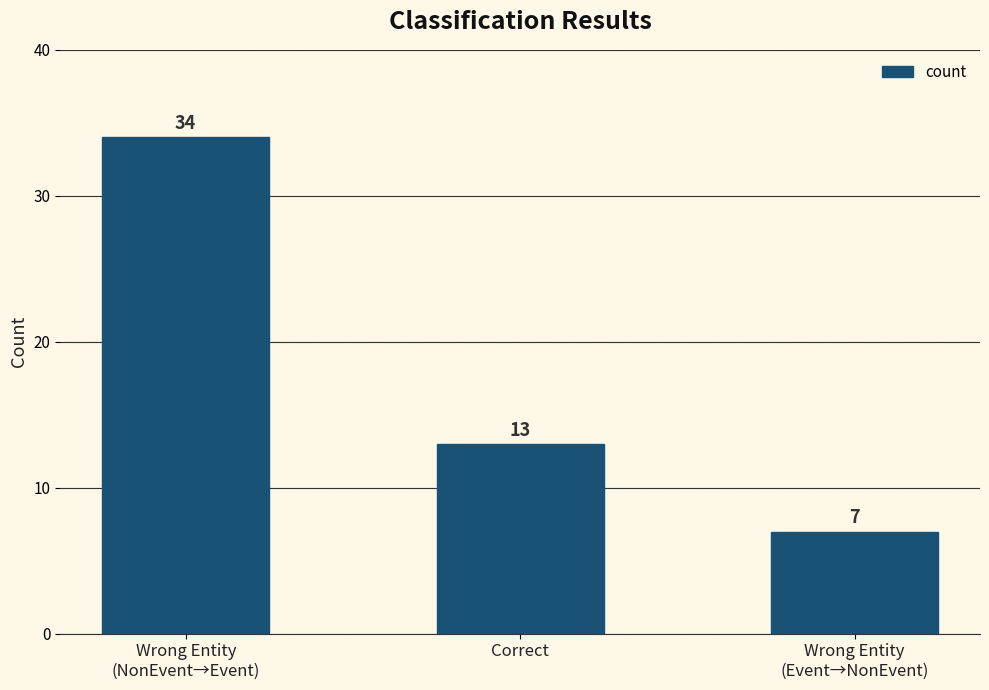

What is the ratio of the value at Correct to the value at Wrong Entity
(Event→NonEvent)?

1.9